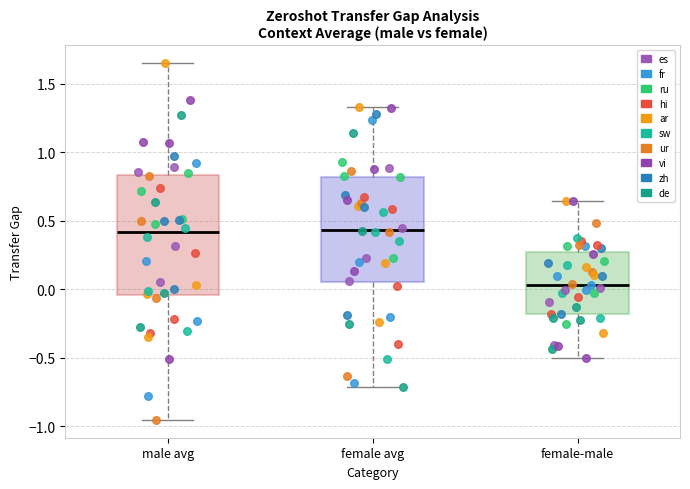

Comparing the boxes themselves (not the whiskers), which one is the tallest?

male avg